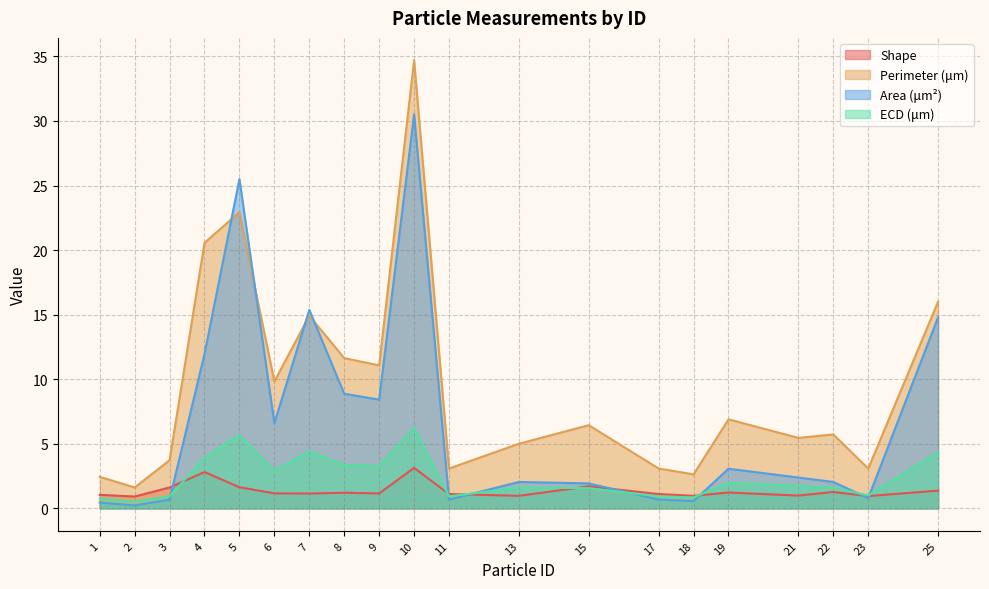

True or false: Perimeter (μm) and ECD (μm) intersect in this chart.

False